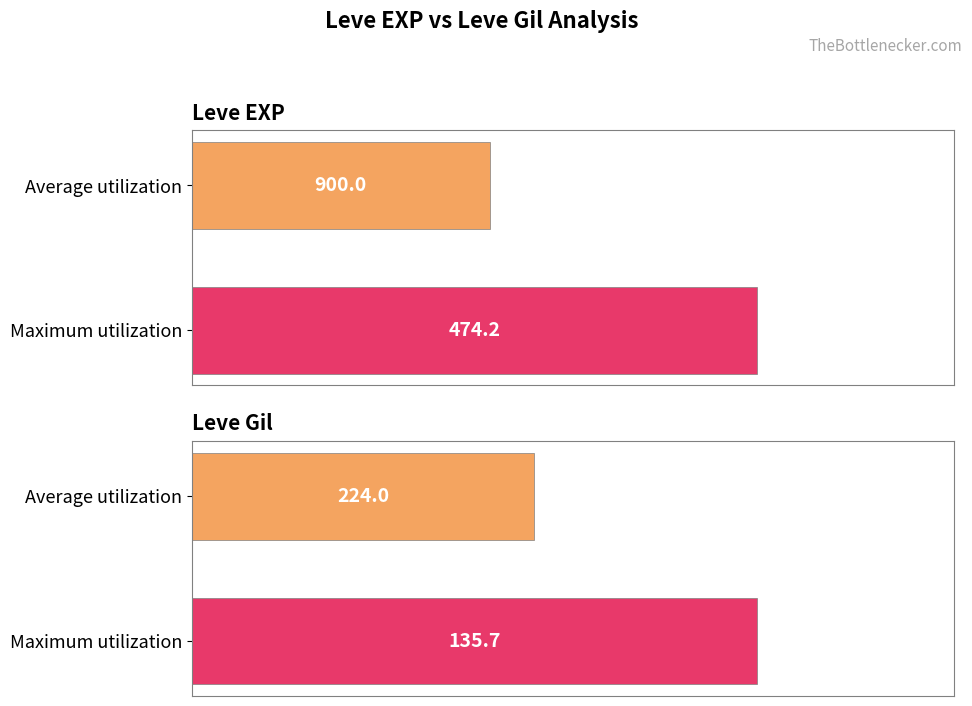

Which series has the largest range (max minus min)?

Leve EXP